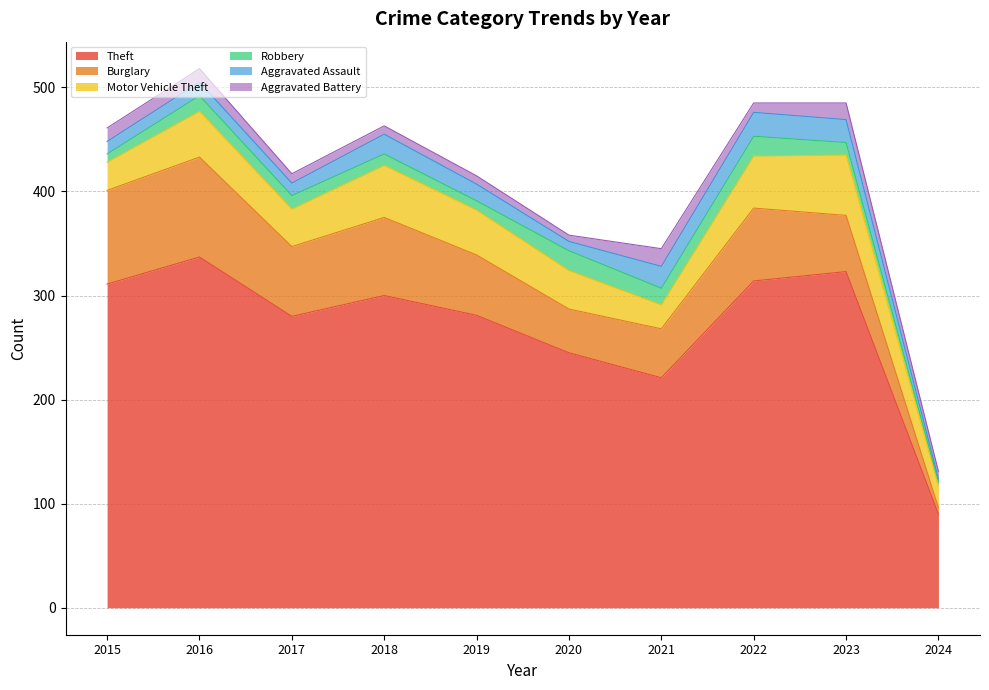

Is it true that Theft equals 281 at 2019?

True